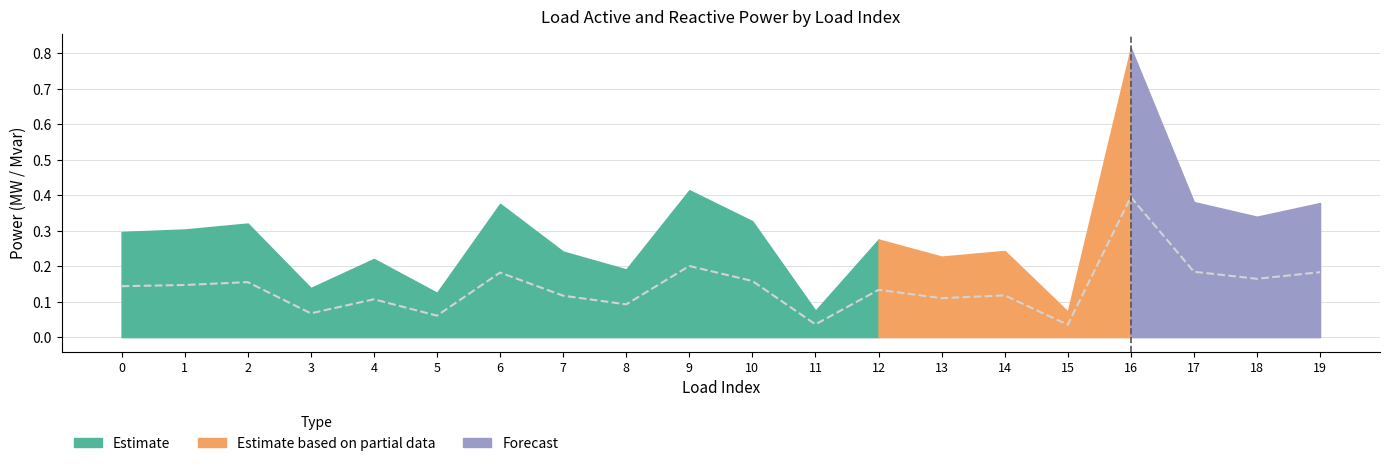

Which category has the highest value across all series?

16